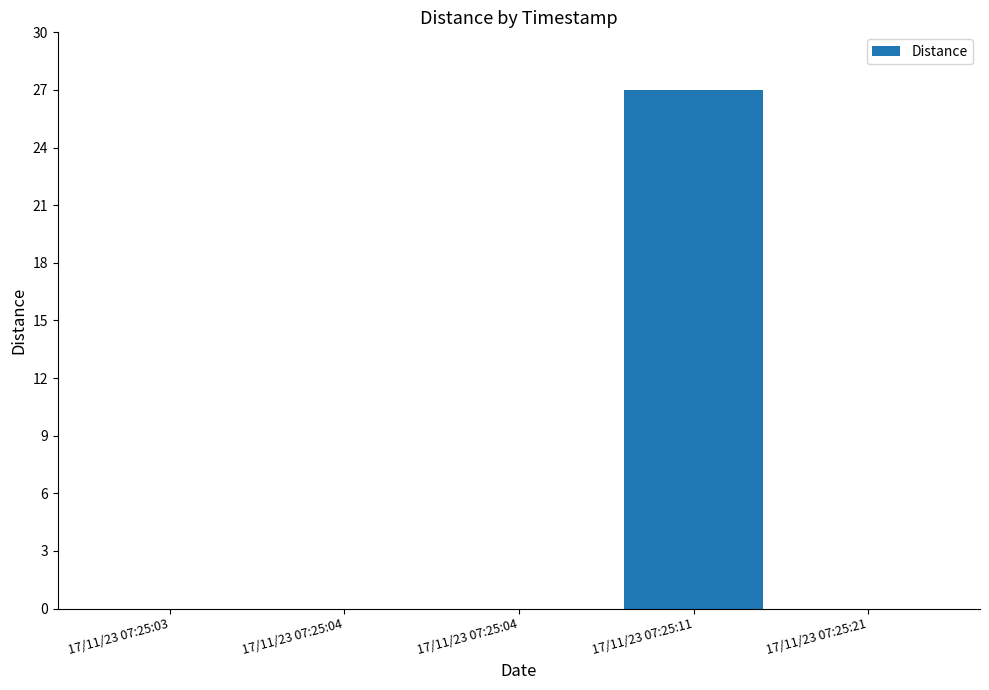

Count the number of data series in this chart.

1